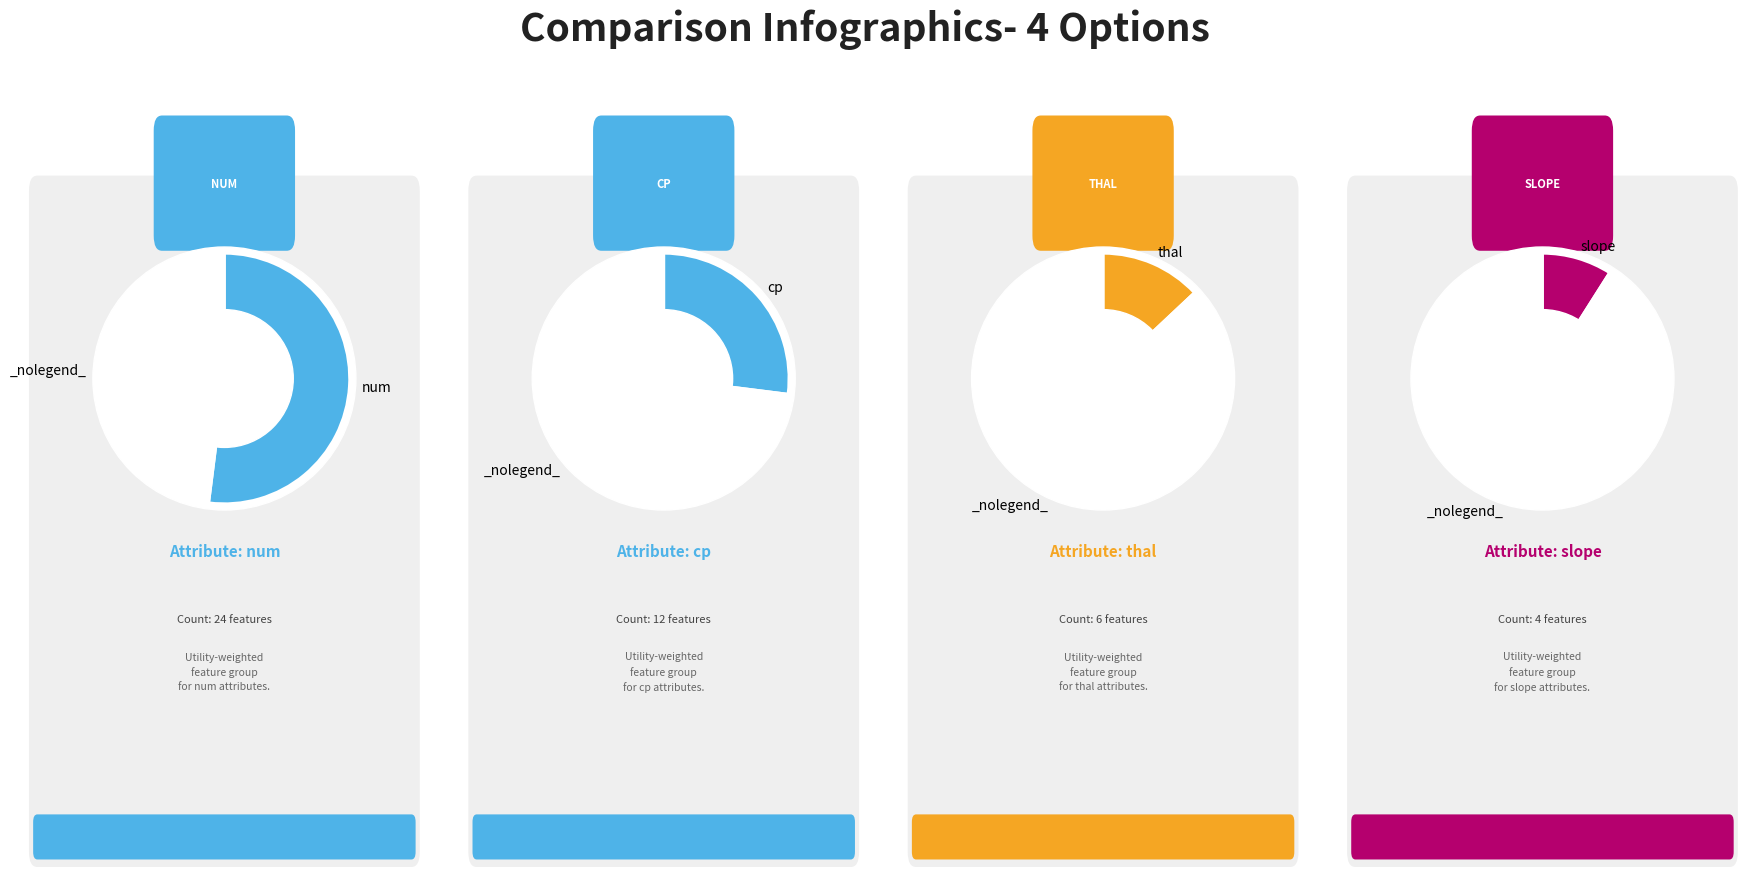

To the nearest percent, what percentage of the pie is thal?

13%